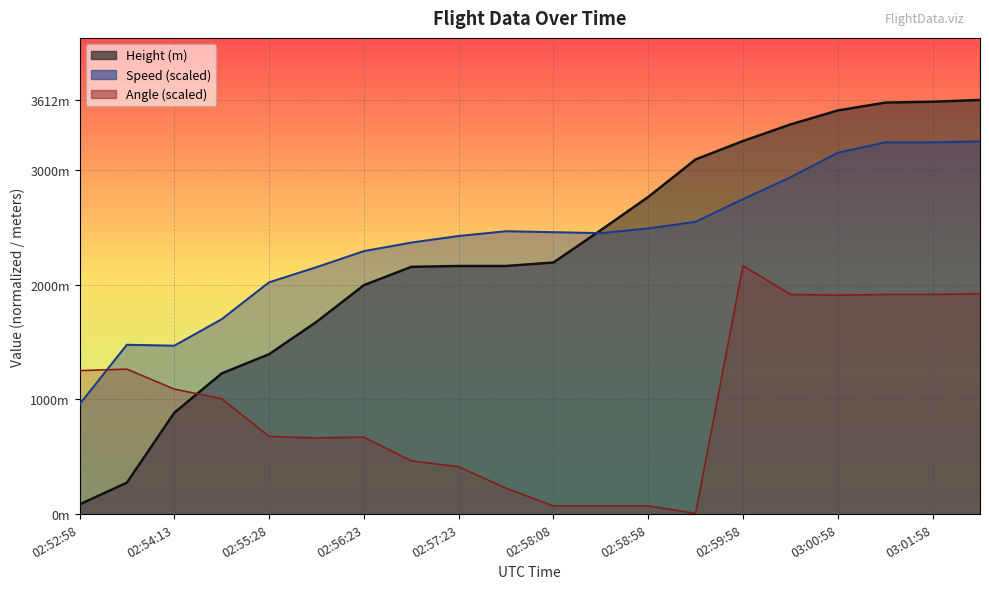

Reading left to right, extract all data points from this chart.

Height: 02:52:58=83.8	02:53:28=274.3	02:54:13=883.9	02:54:58=1226.8	02:55:28=1394.5	02:55:54=1676.4	02:56:23=1996.4	02:56:53=2156.5	02:57:23=2164.1	02:57:53=2164.1	02:58:08=2194.6	02:58:34=2476.5	02:58:58=2766.1	02:59:28=3093.7	02:59:58=3253.7	03:00:28=3398.5	03:00:58=3520.4	03:01:28=3589.0	03:01:58=3596.6	03:02:28=3611.9
Speed: 02:52:58=957.1	02:53:28=1476.8	02:54:13=1468.6	02:54:58=1699.6	02:55:28=2021.4	02:55:54=2153.4	02:56:23=2293.6	02:56:53=2367.9	02:57:23=2425.6	02:57:53=2466.9	02:58:08=2458.6	02:58:34=2450.4	02:58:58=2491.6	02:59:28=2549.4	02:59:58=2747.4	03:00:28=2937.2	03:00:58=3151.7	03:01:28=3242.4	03:01:58=3242.4	03:02:28=3250.7
Angle: 02:52:58=1251.3	02:53:28=1264.2	02:54:13=1090.0	02:54:58=1006.2	02:55:28=677.2	02:55:54=664.3	02:56:23=670.8	02:56:53=464.4	02:57:23=412.8	02:57:53=225.7	02:58:08=70.9	02:58:34=70.9	02:58:58=70.9	02:59:28=6.4	02:59:58=2167.1	03:00:28=1915.6	03:00:58=1909.1	03:01:28=1915.6	03:01:58=1915.6	03:02:28=1922.0